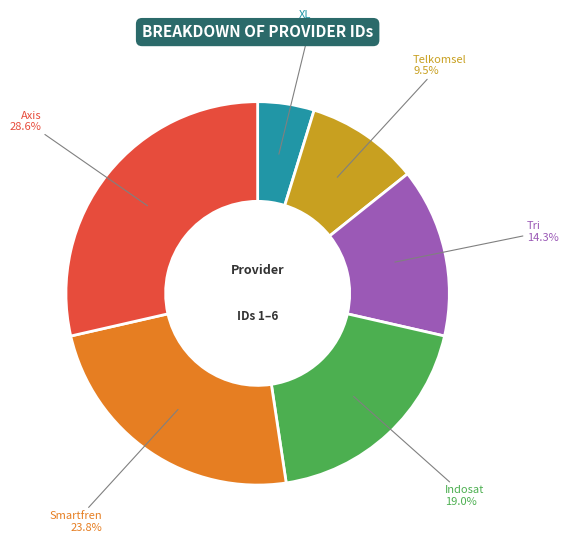

Is there any slice that represents more than half of the pie?

No